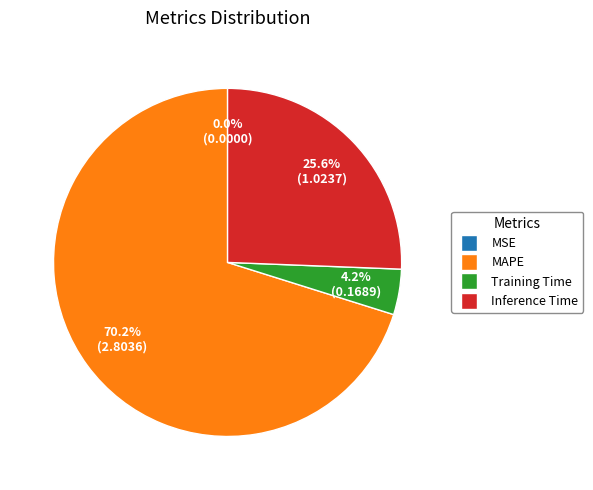

To the nearest percent, what is the difference between the MAPE and Inference Time slice percentages?

45%